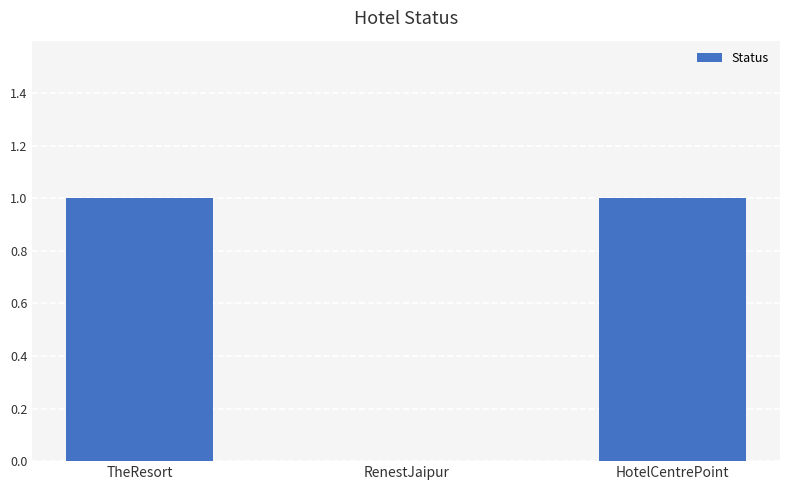

What is the difference between the values at RenestJaipur and TheResort?

1